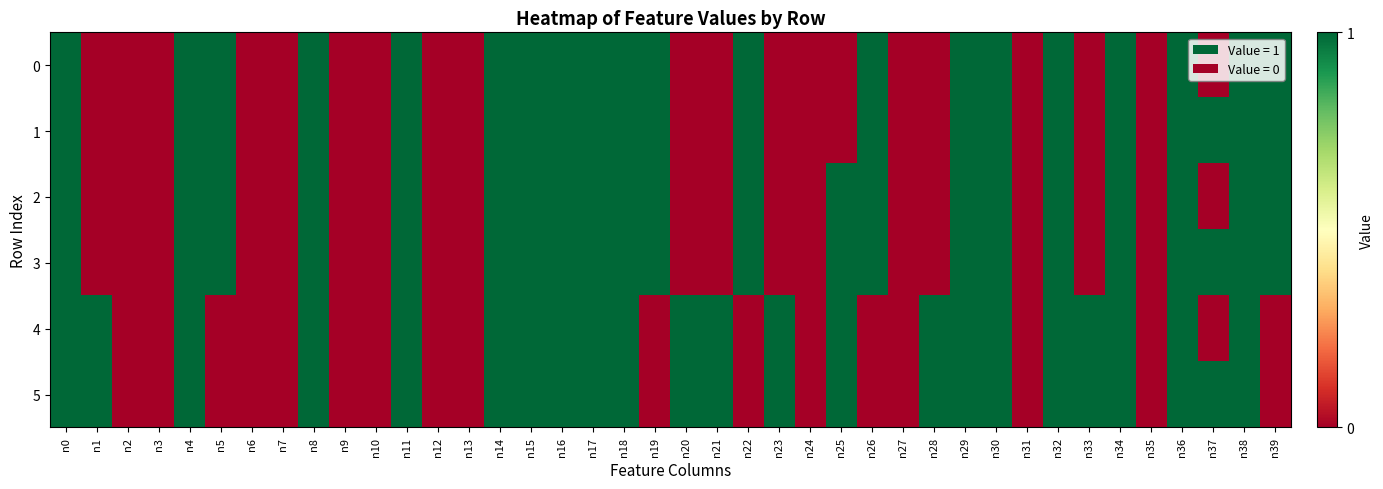

Count the number of data series in this chart.

6